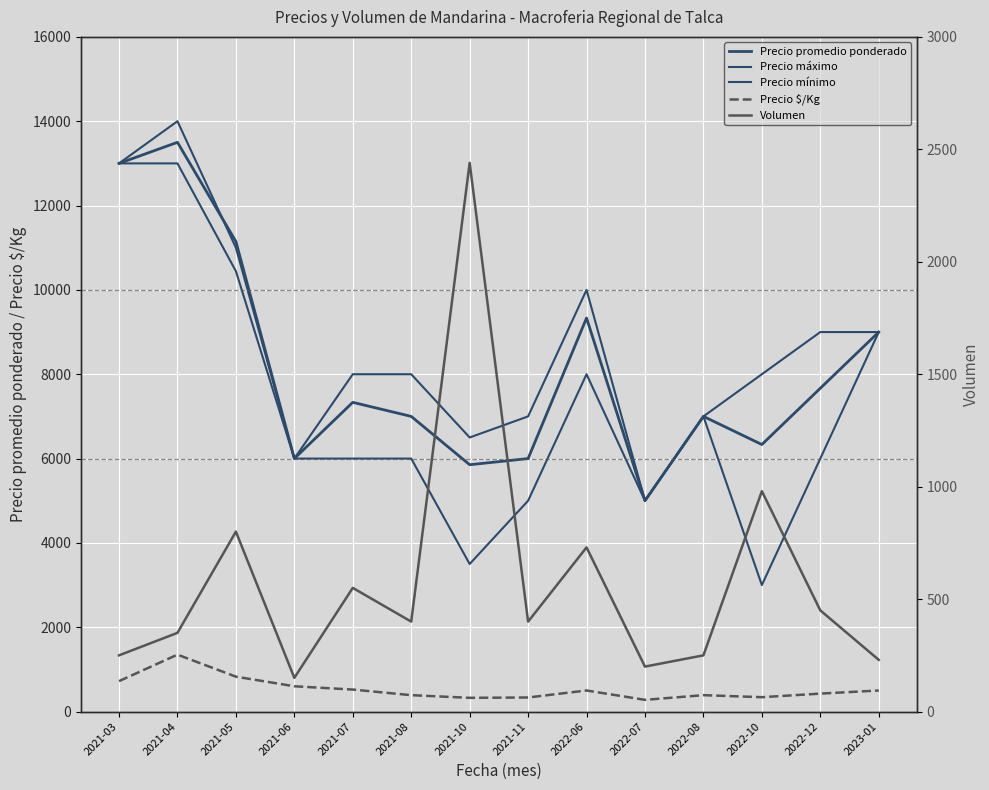

In Precio $/Kg, how many points are higher than both neighbors (excluding endpoints)?

3